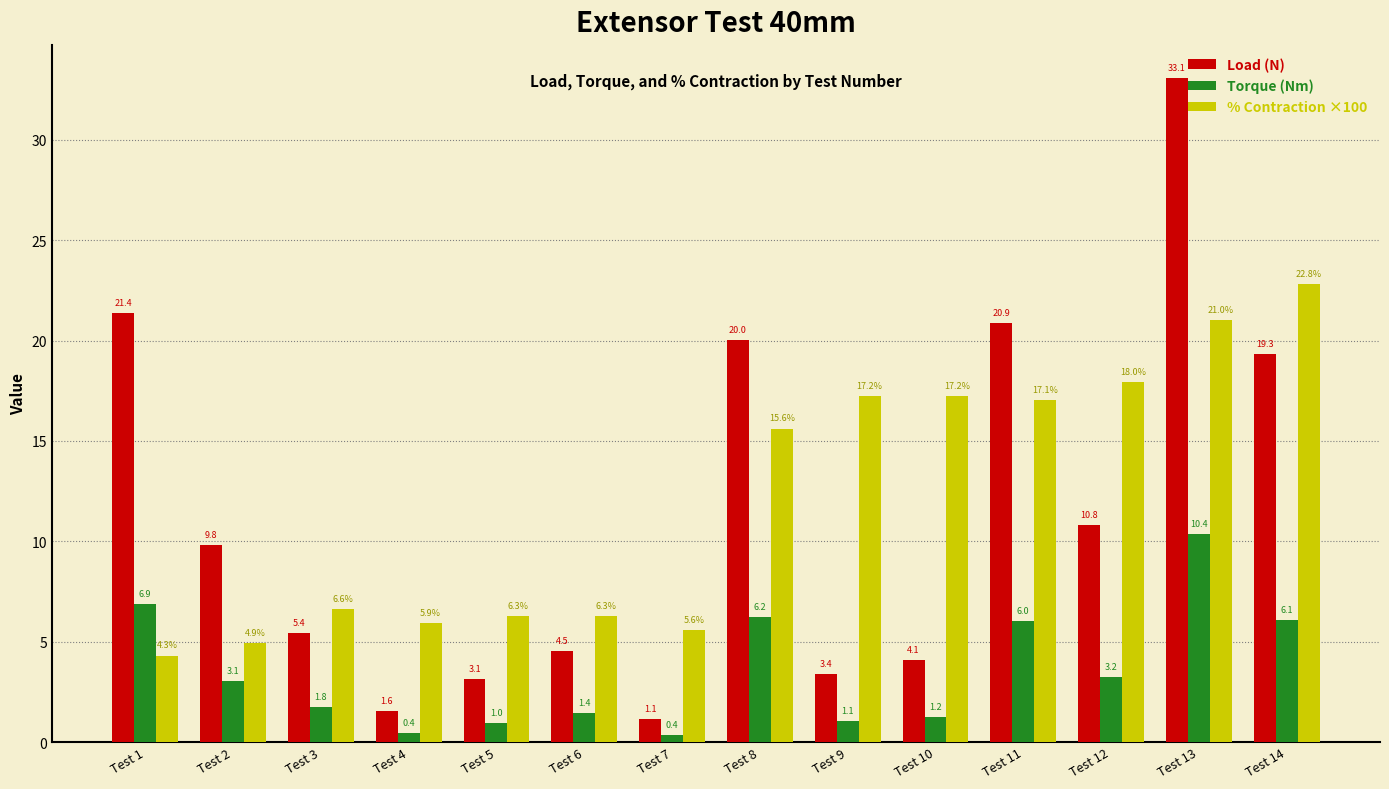

What is the value of the Load (N) bar at the 14th from the left?

19.3